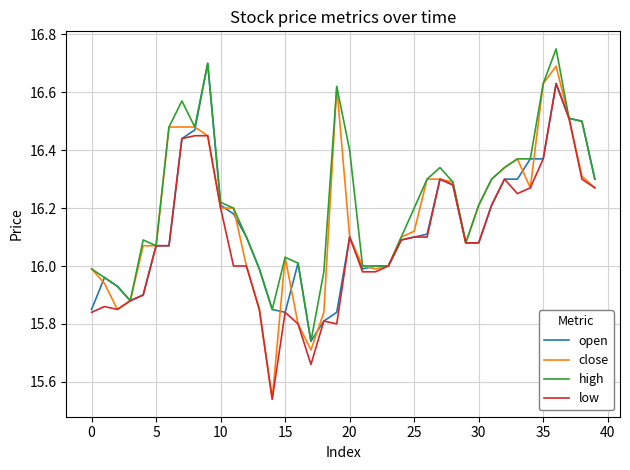

What is the highest value of the open series?

16.7